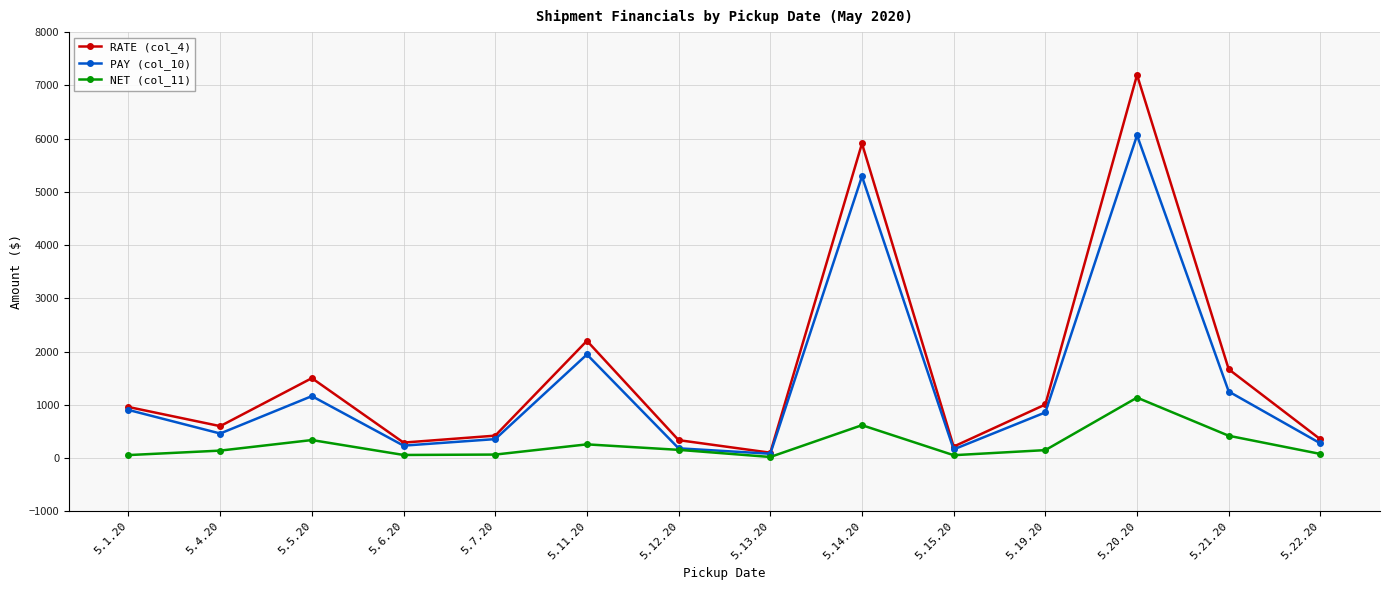

True or false: NET (col_11) has a value of 1135.2 at 5.20.20.

True